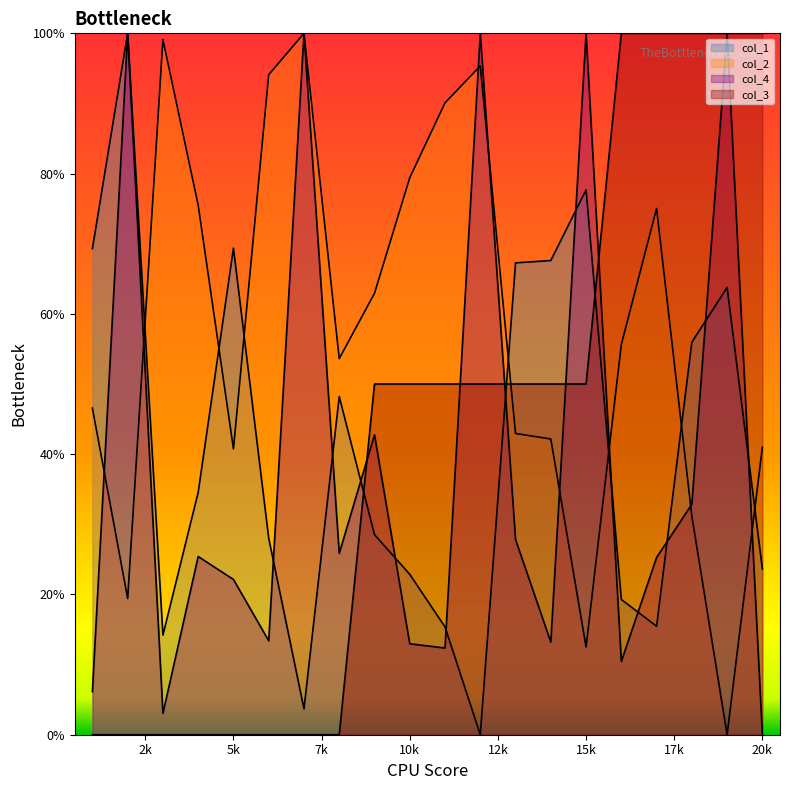

Between 13 and 18, which is larger?

13